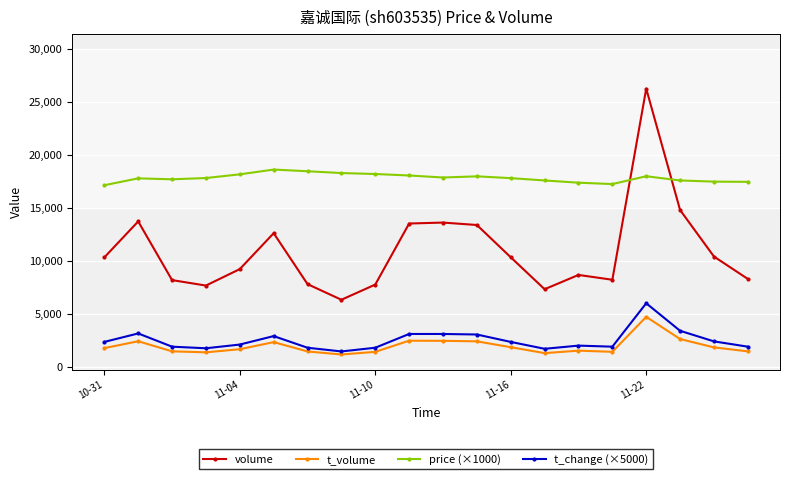

Which series has the widest spread of values?

volume